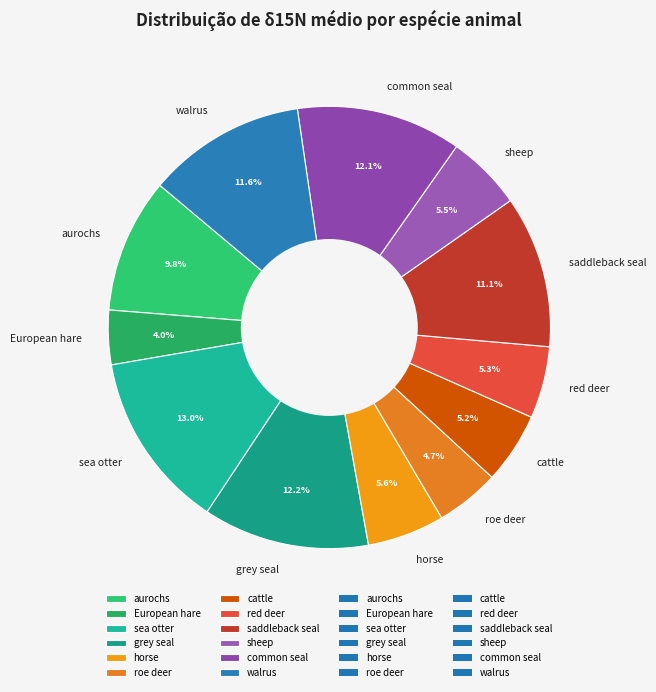

What is the ratio of the value at walrus to the value at cattle?

2.2